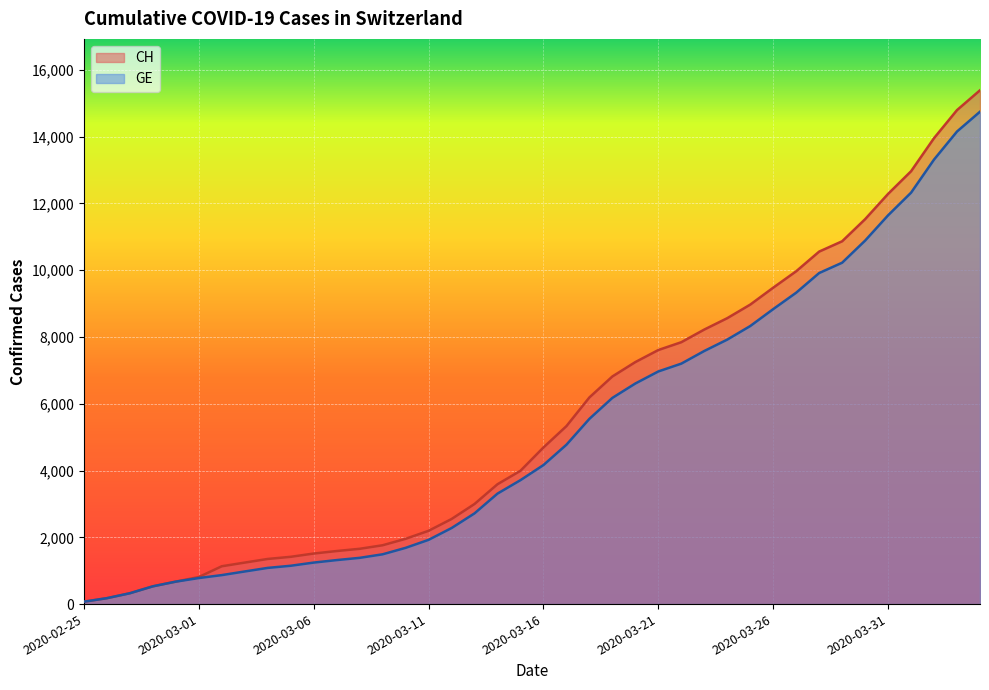

What is the difference between the highest and lowest values at 2020-03-08?

271